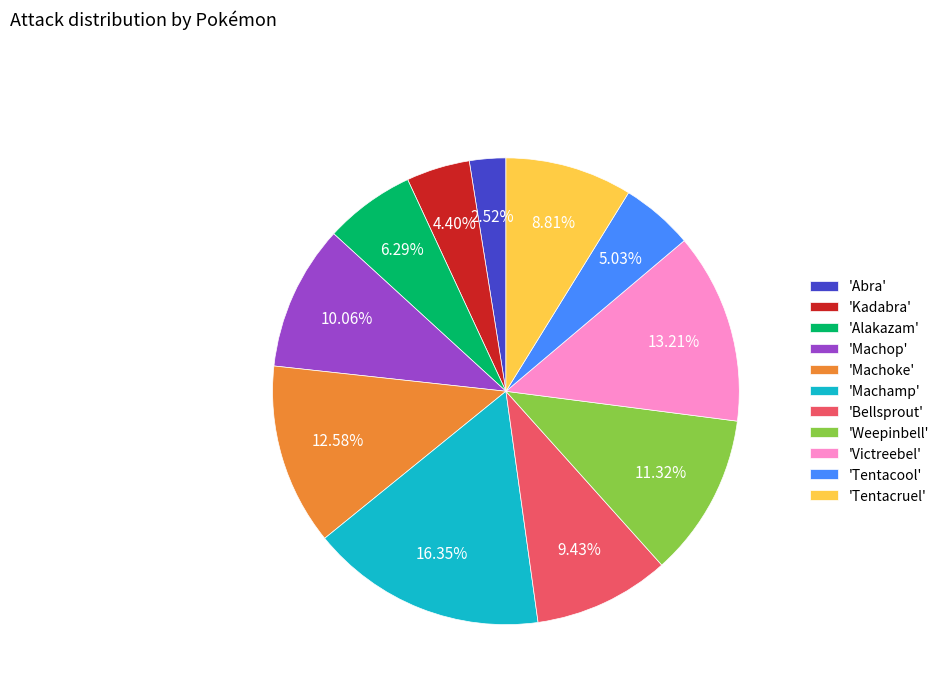

Does 'Machoke' account for over 50% of the chart?

No